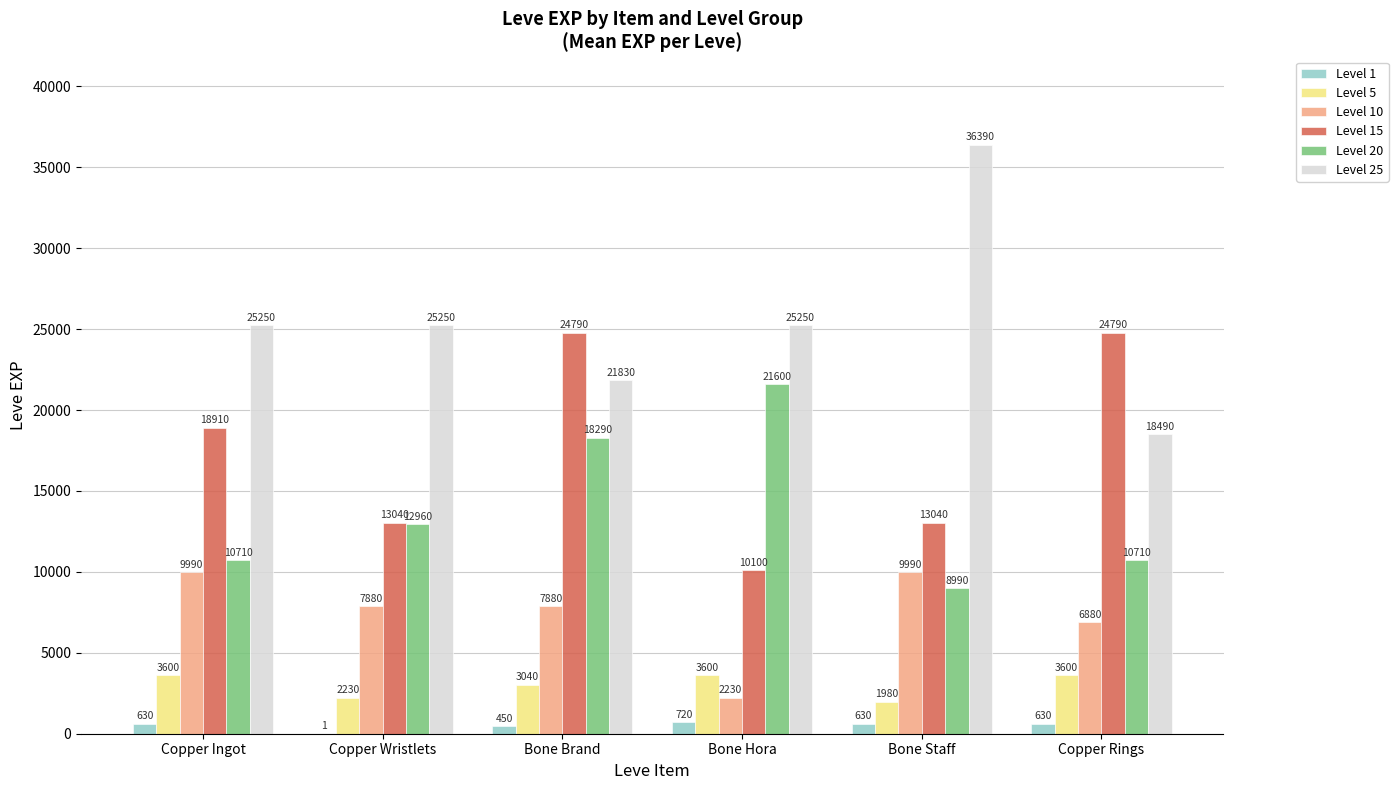

What is the maximum value for Level 5?

3600